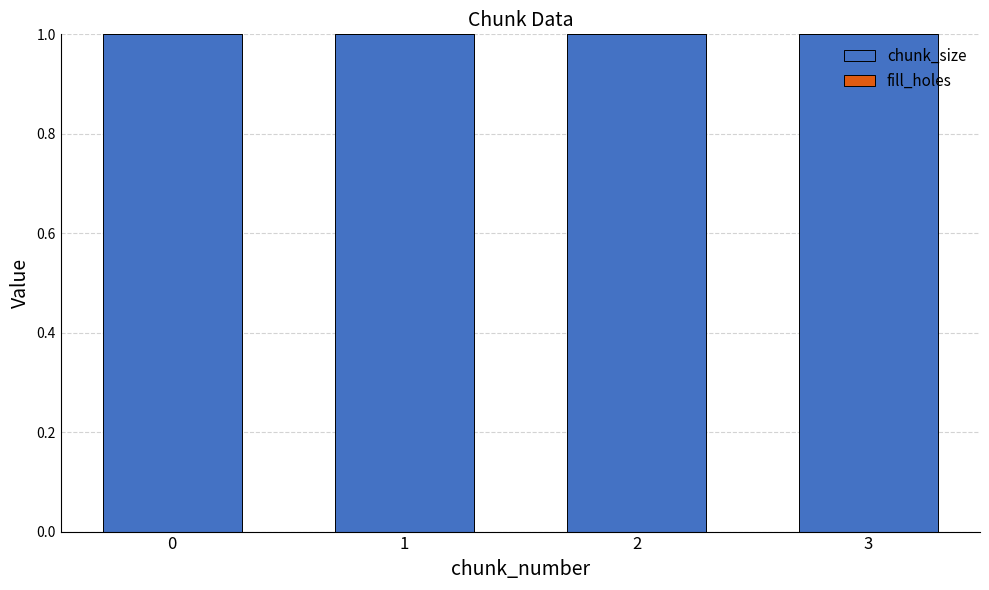

Reading right to left, what are all the values shown in this chart?

chunk_size: 1	1	1	1
fill_holes: 0	0	0	0